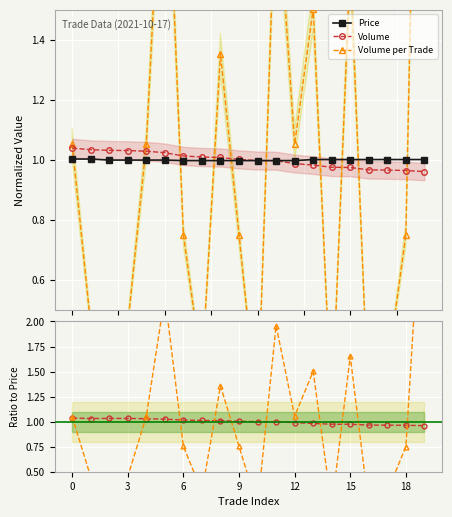

Between 10 and 9, which is larger?

10